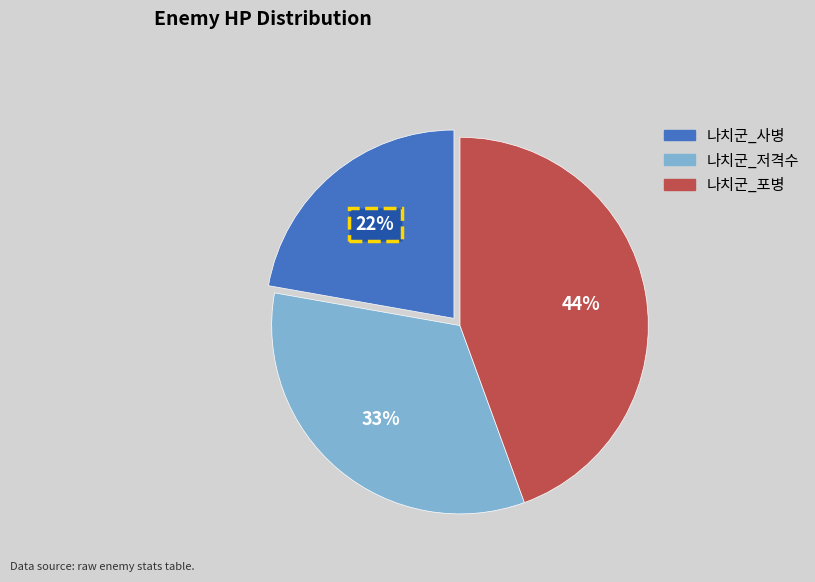

Which has a higher value, 나치군_사병 or 나치군_포병?

나치군_포병